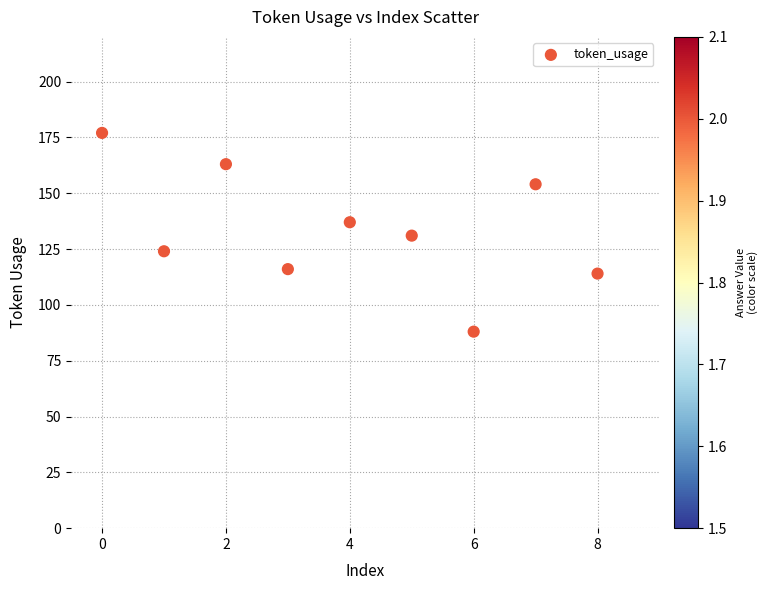

What is the average Y value?

134